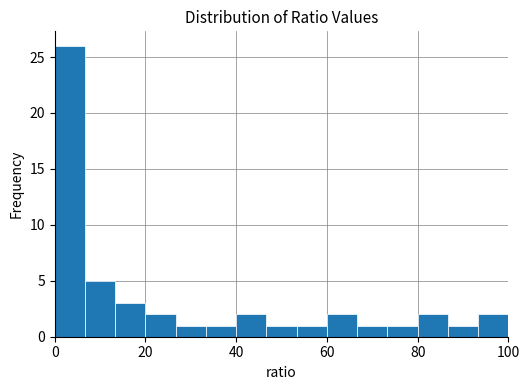

Read against the x-axis, roughly where is the centre of the tallest bar?

4